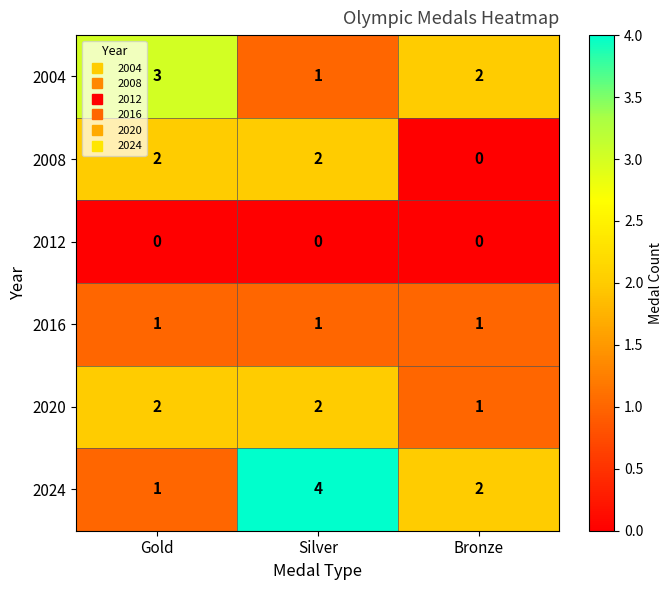

Which category has the highest value across all series?

Silver